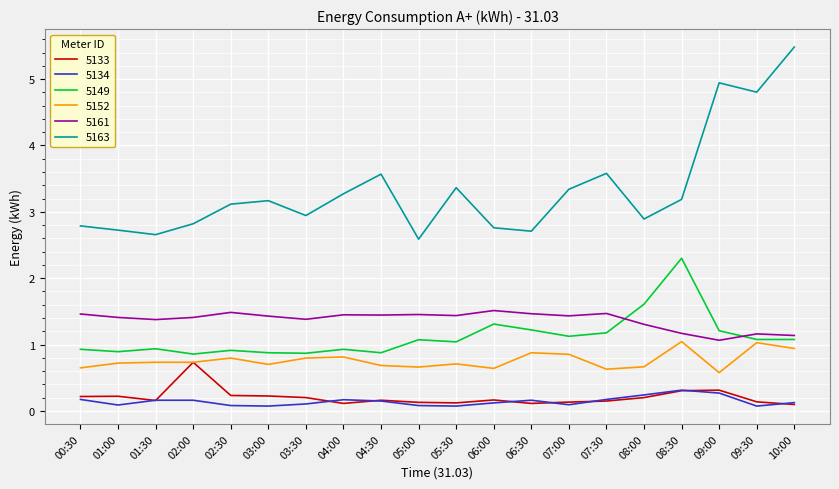

What are all the series names shown in the legend?

5133, 5134, 5149, 5152, 5161, 5163